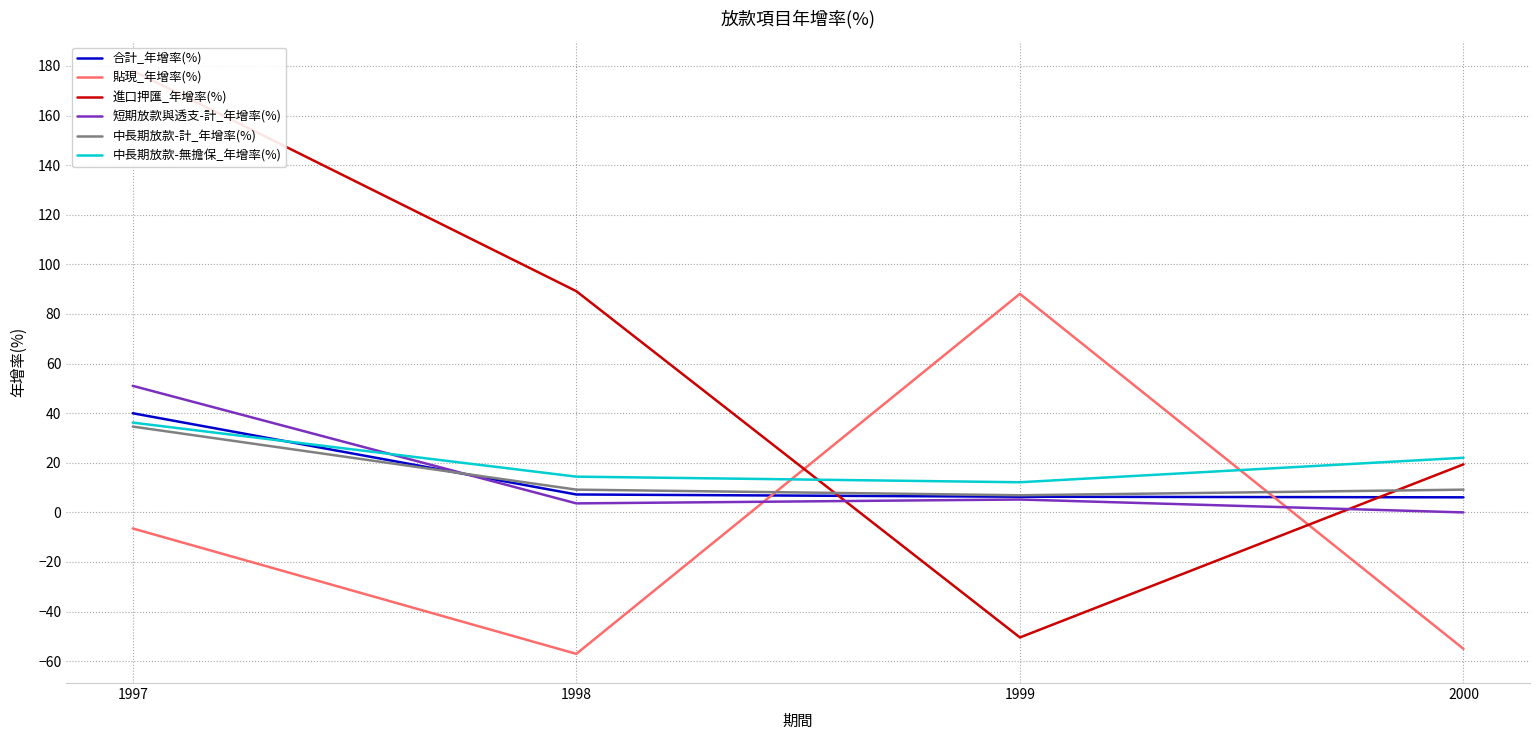

What is the difference between the maximum and minimum values in the 中長期放款-計_年增率(%) series?

27.7